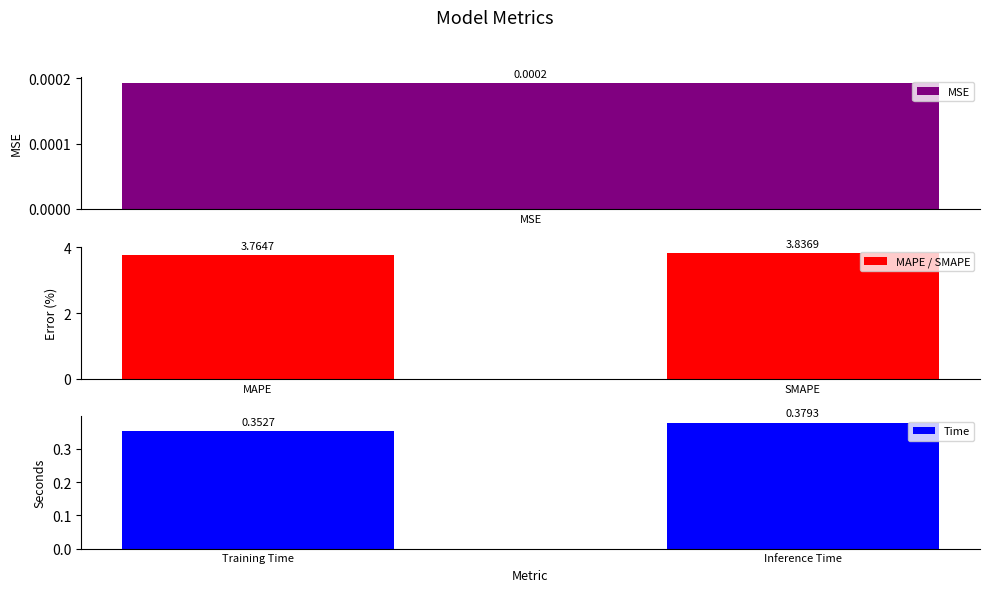

List the labels in order of MAPE / SMAPE value, smallest first.

MAPE, SMAPE